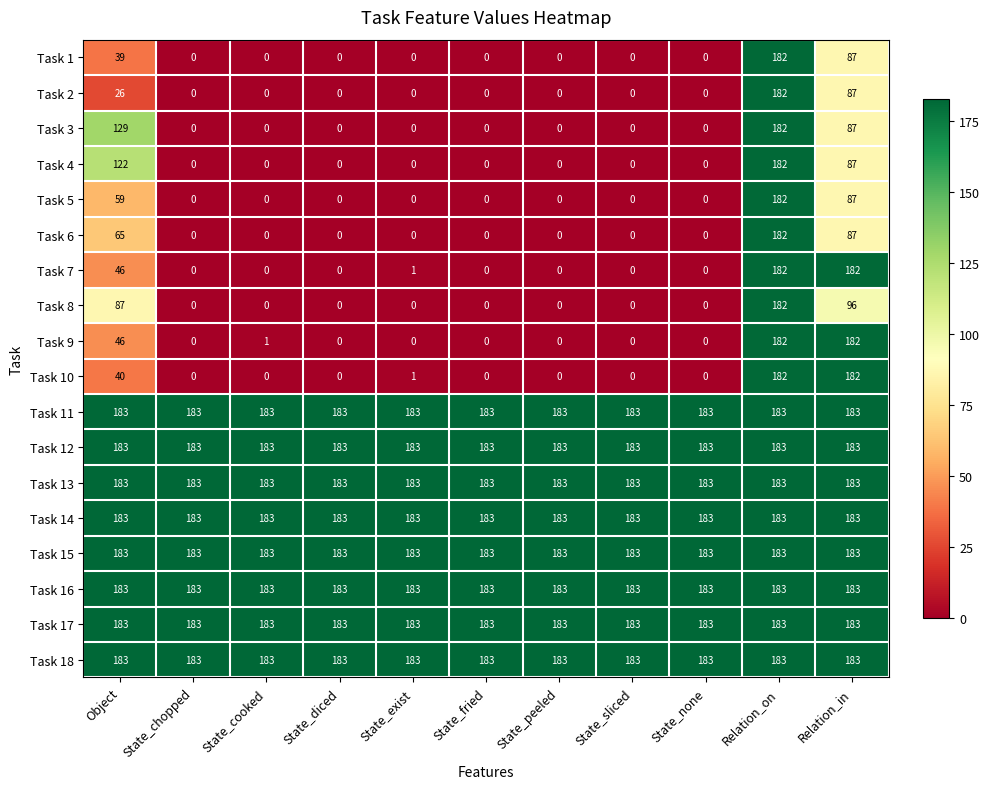

True or false: Task 4 has a value of 122 at State_none.

False